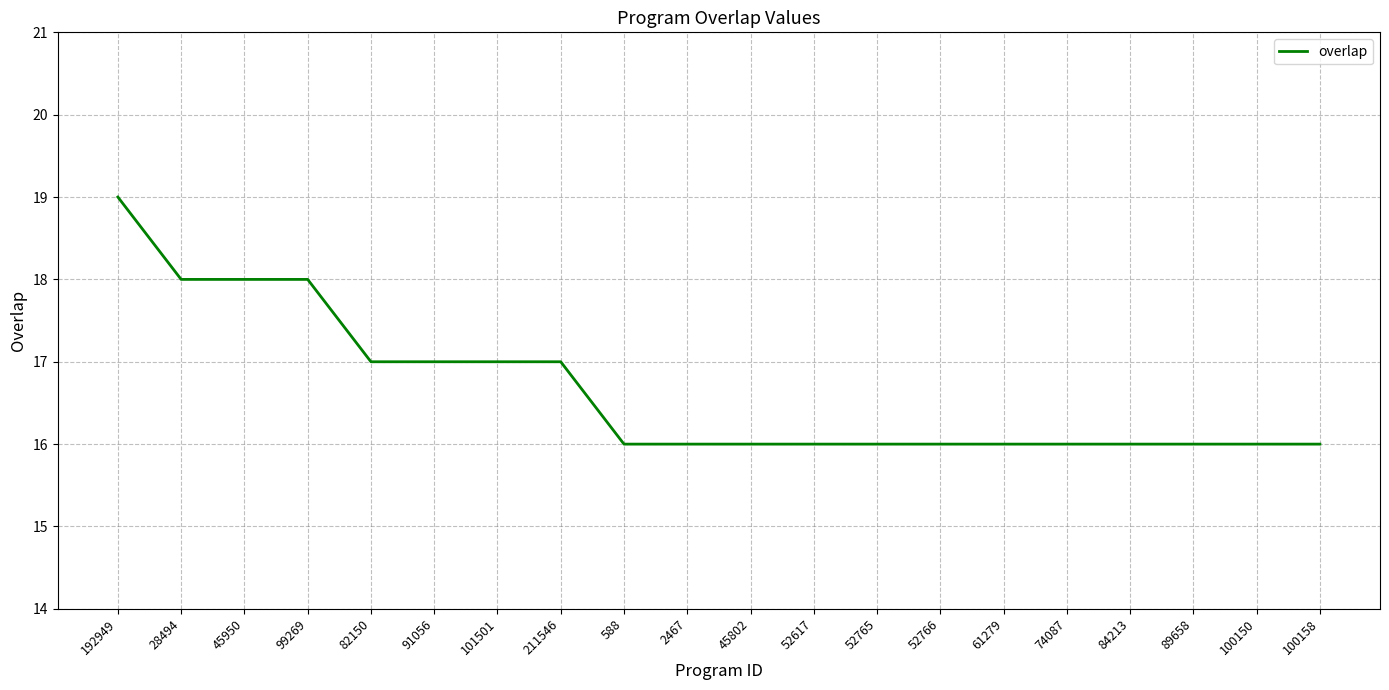

What is the greatest value displayed?

19